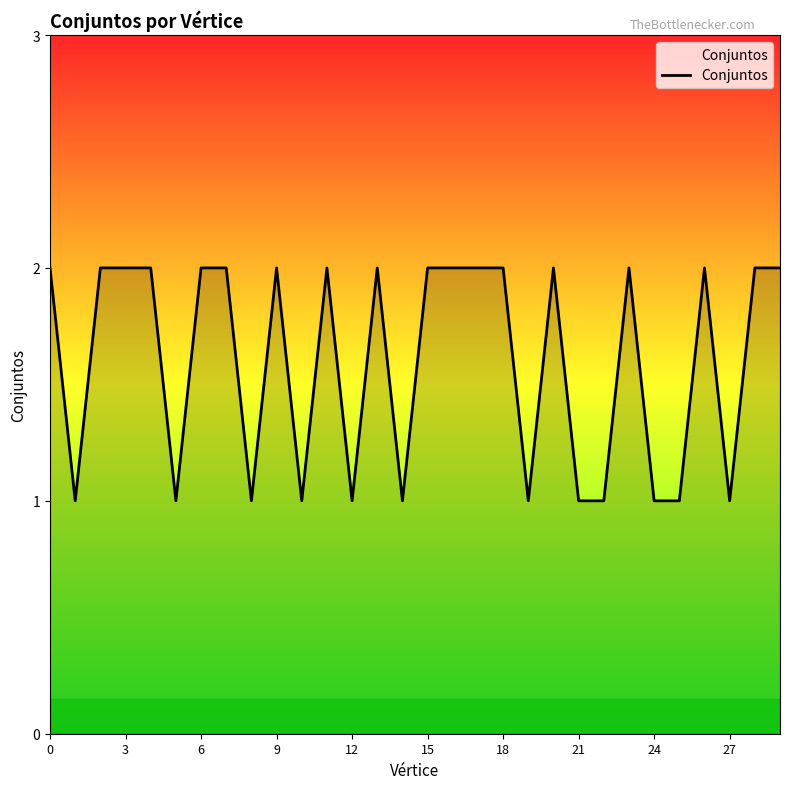

Does the chart display data point markers on the line(s)?

No